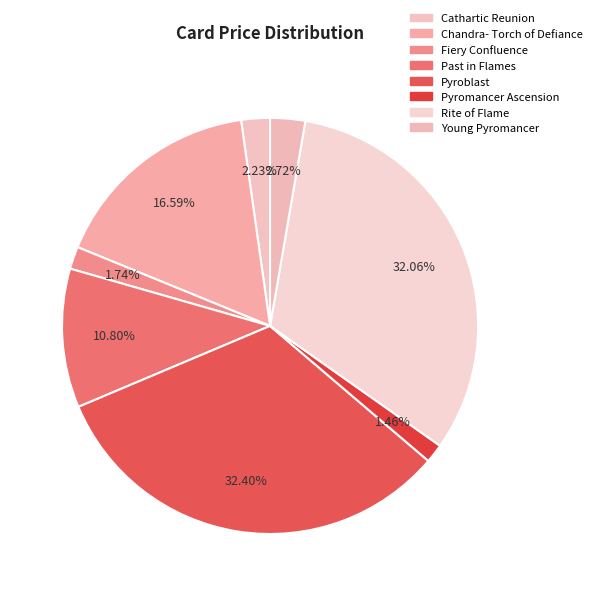

Count the number of slices in the pie.

8